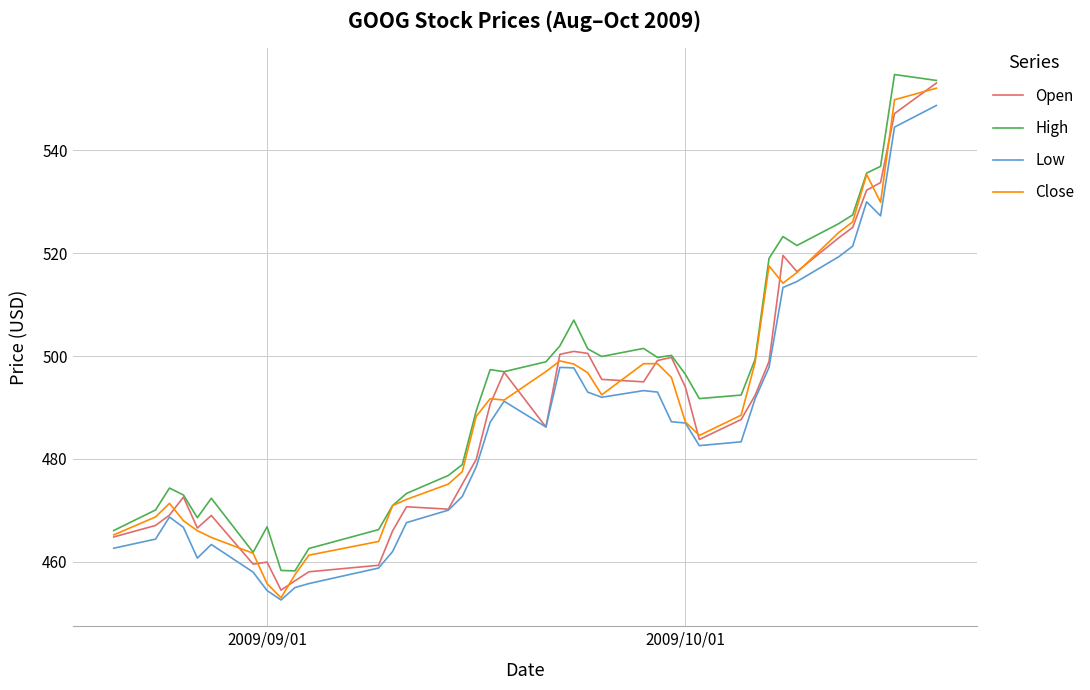

What is the greatest value displayed?

554.8